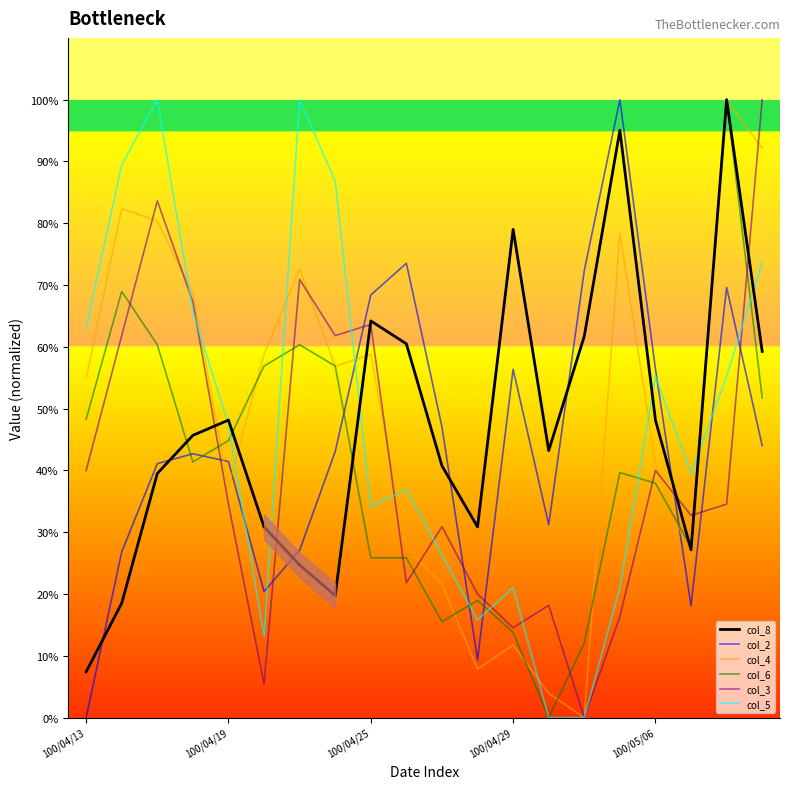

At which category does col_5 reach its first local valley?

5